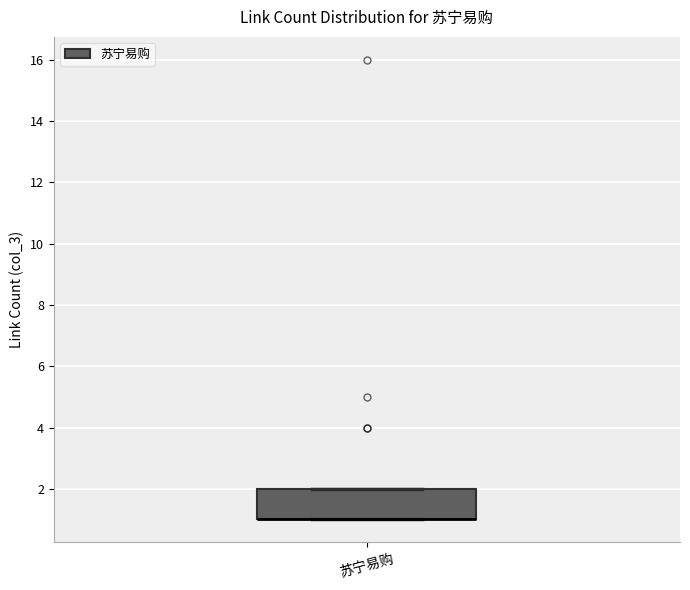

Read this box plot against the y-axis: the position of the median line, the range covered by the box, and the ends of both whiskers. The values are not printed on the chart, so give them approximately, as read against the axis.

median 1 (drawn on the box's lower edge), box 1 to 2, whiskers 1 to 2